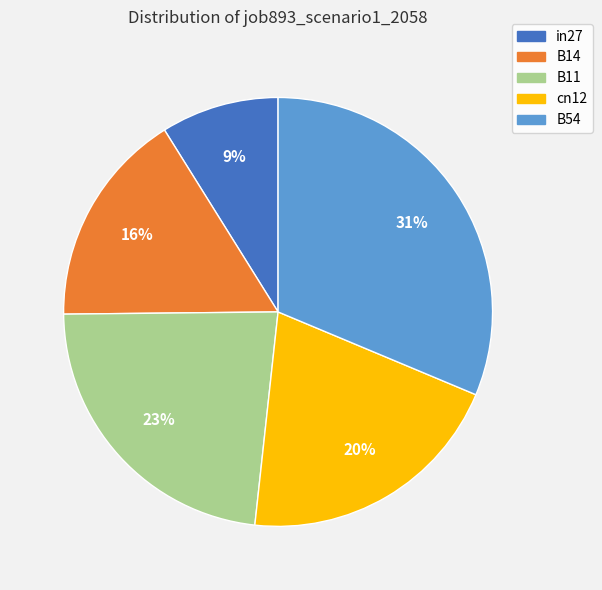

Rank the categories by value from lowest to highest.

in27, B14, cn12, B11, B54